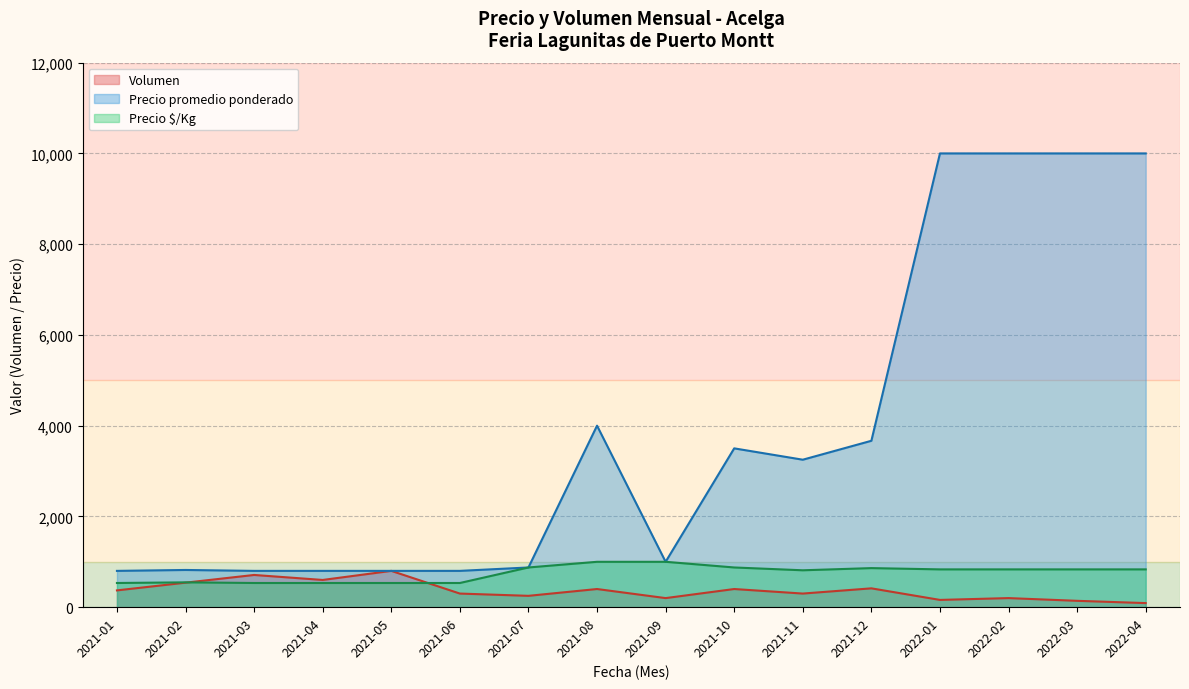

In Precio promedio ponderado, how many points are lower than both neighbors (excluding endpoints)?

3